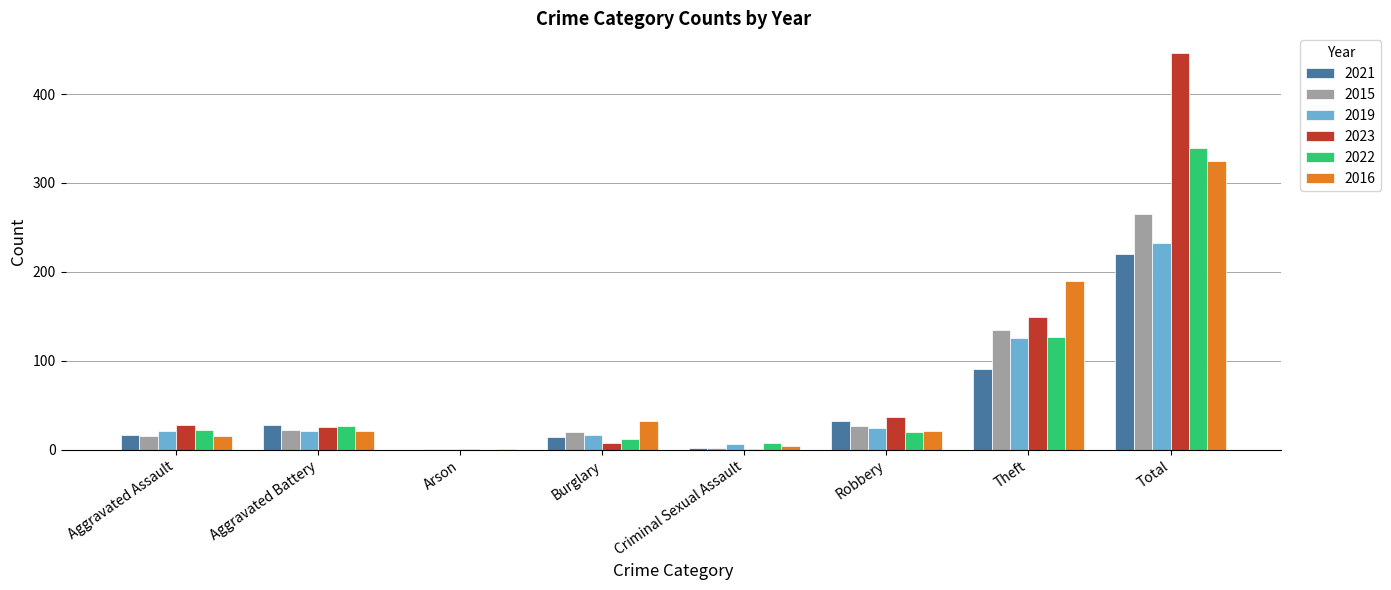

What are all the series names shown in the legend?

2021, 2015, 2019, 2023, 2022, 2016